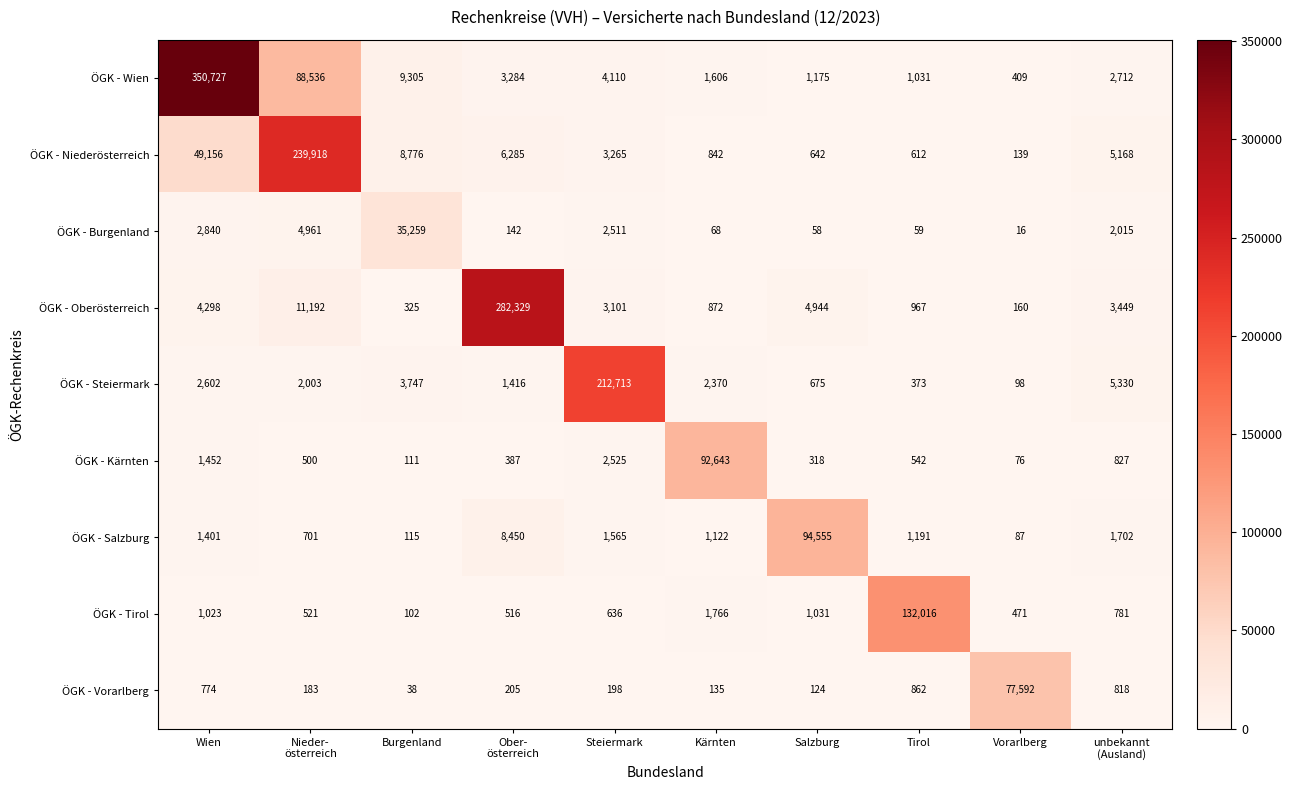

Rank the series at Wien from lowest to highest value.

ÖGK - Vorarlberg, ÖGK - Tirol, ÖGK - Salzburg, ÖGK - Kärnten, ÖGK - Steiermark, ÖGK - Burgenland, ÖGK - Oberösterreich, ÖGK - Niederösterreich, ÖGK - Wien